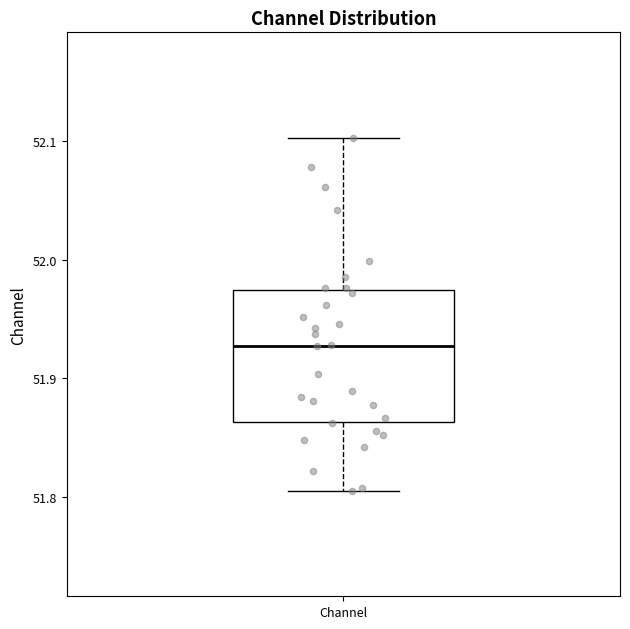

Where does the upper whisker of the box for Channel end on the y-axis? The values are not printed on the chart, so give them approximately, as read against the axis.

52.10